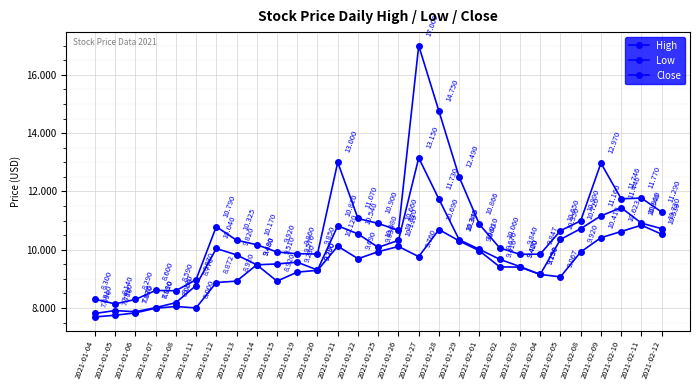

Where is the first local maximum for Low?

2021-01-08